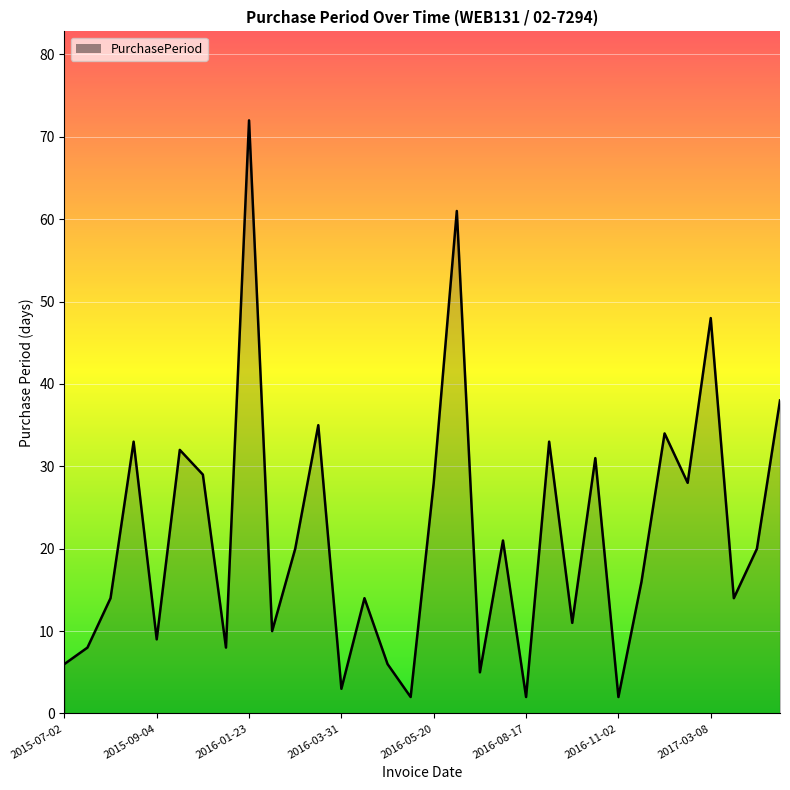

What is the greatest value displayed?

72